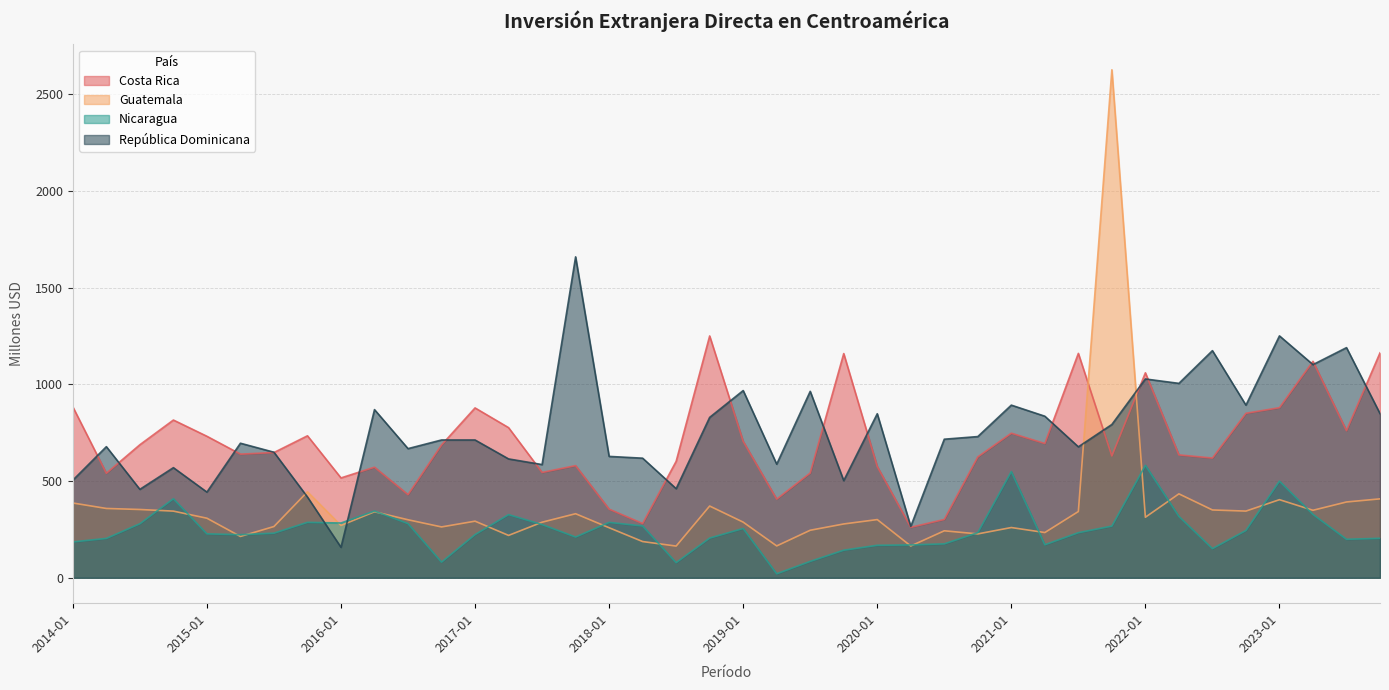

At 2022-01, list the series in order from smallest to largest.

Guatemala, Nicaragua, República Dominicana, Costa Rica